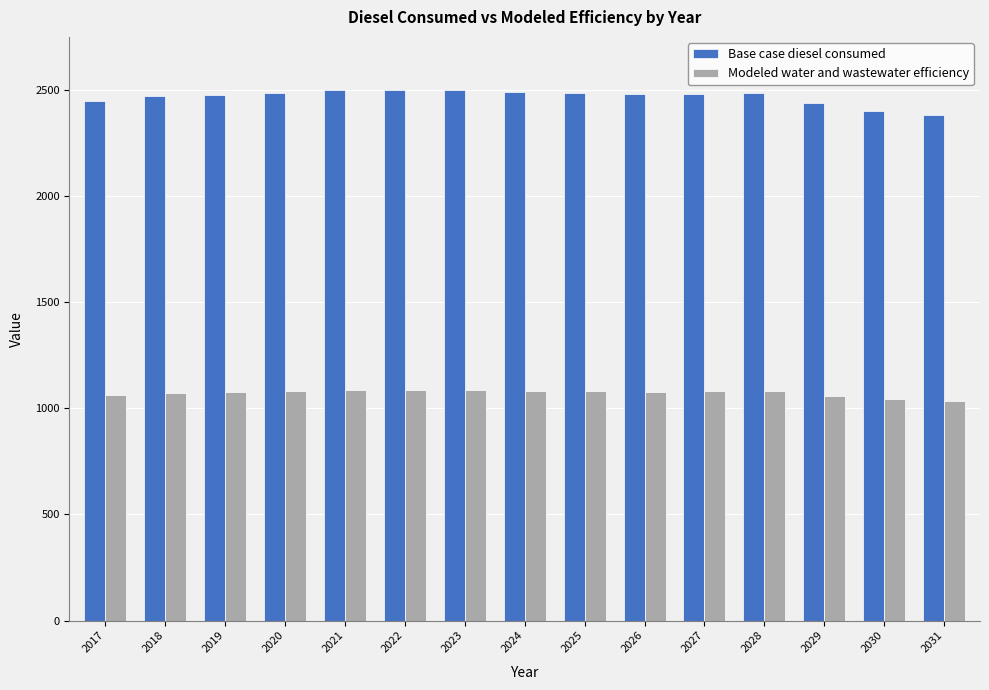

What is the total value across all series at 2025?

3567.6